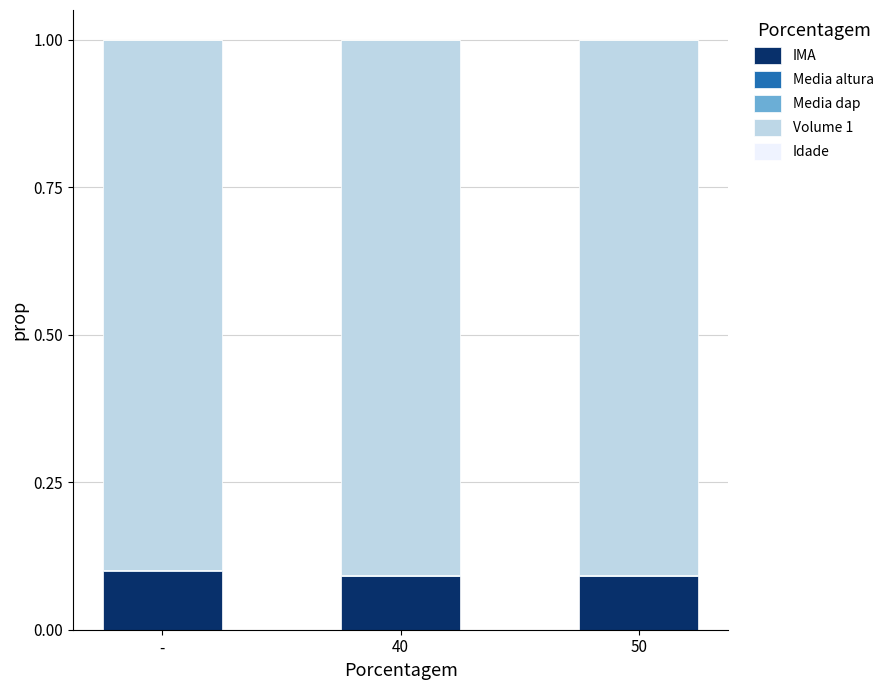

The IMA series shows 0.0 at 50. True or false?

False